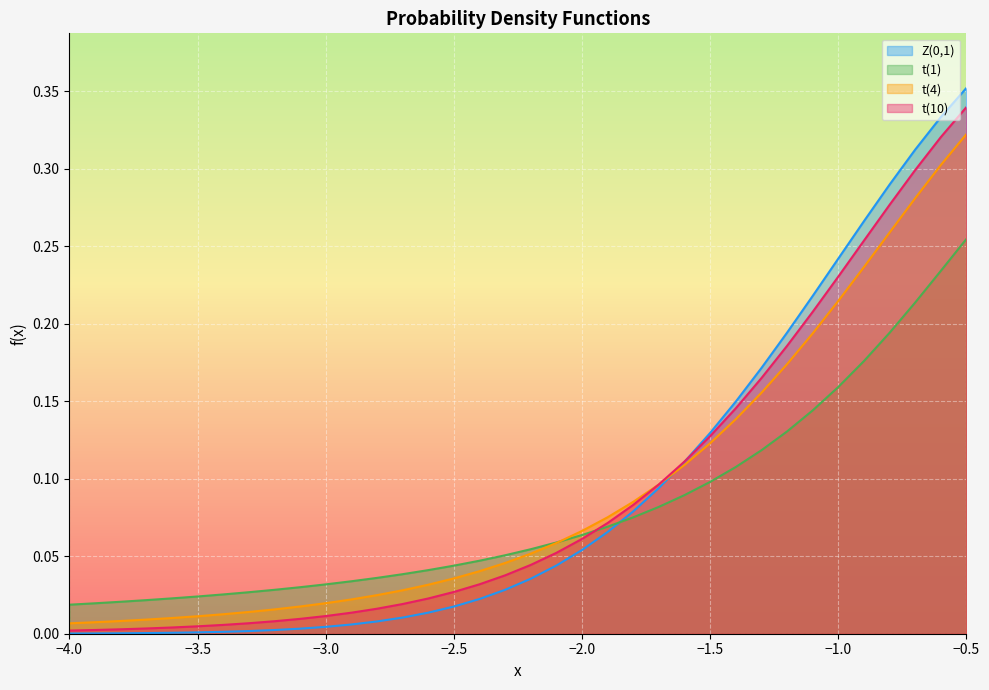

At which label does Z(0,1) reach its peak?

−0.5